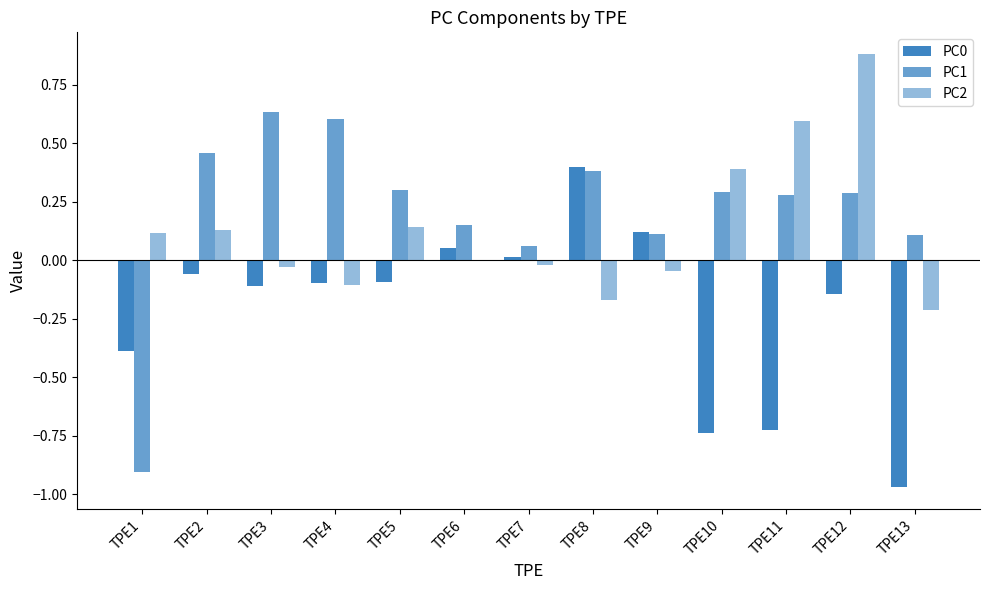

How many data points in PC1 are above 0?

12